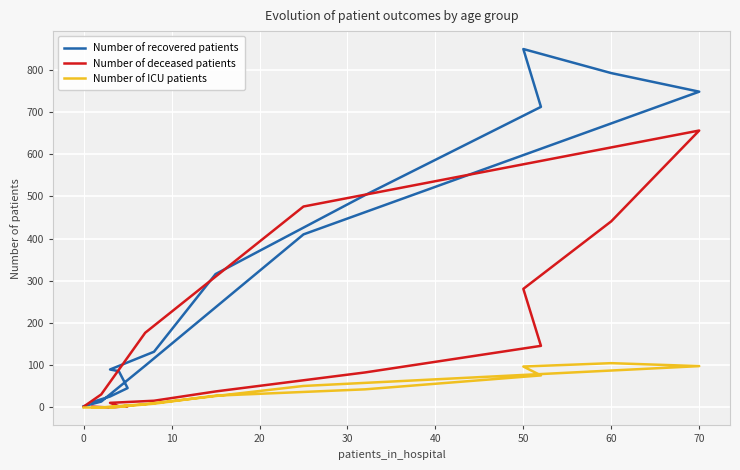

What is the total value across all series at 30?

101